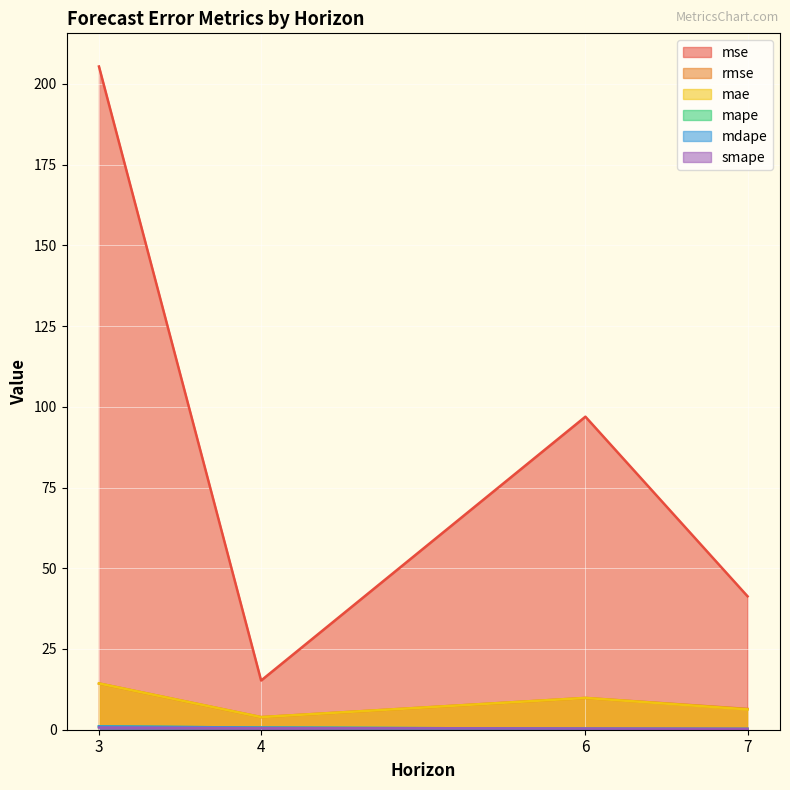

How many values in the mae series are below 9?

2